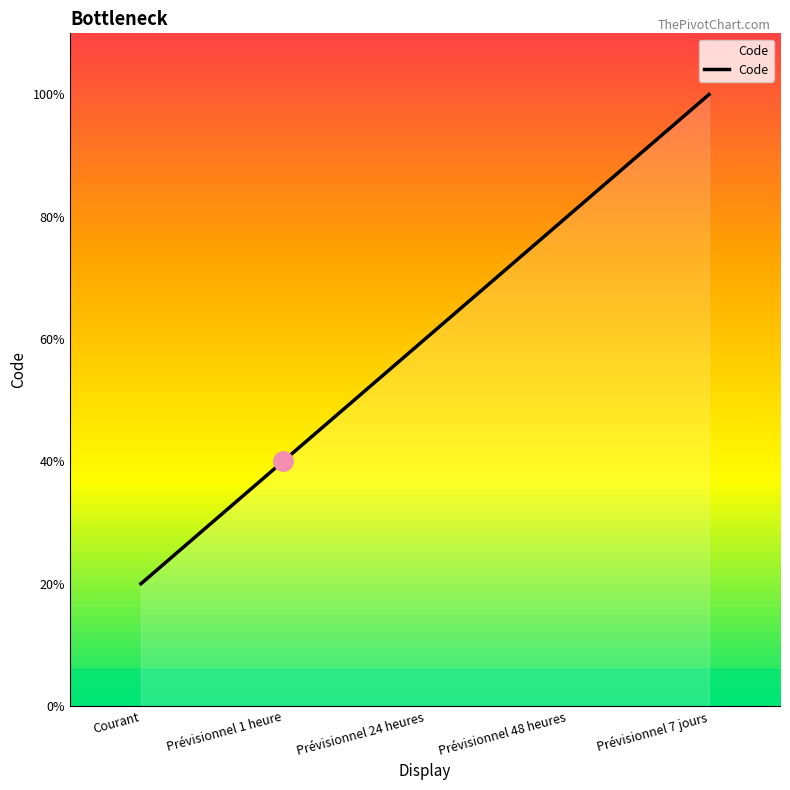

True or false: there are more than 1 points higher than both neighbors.

False